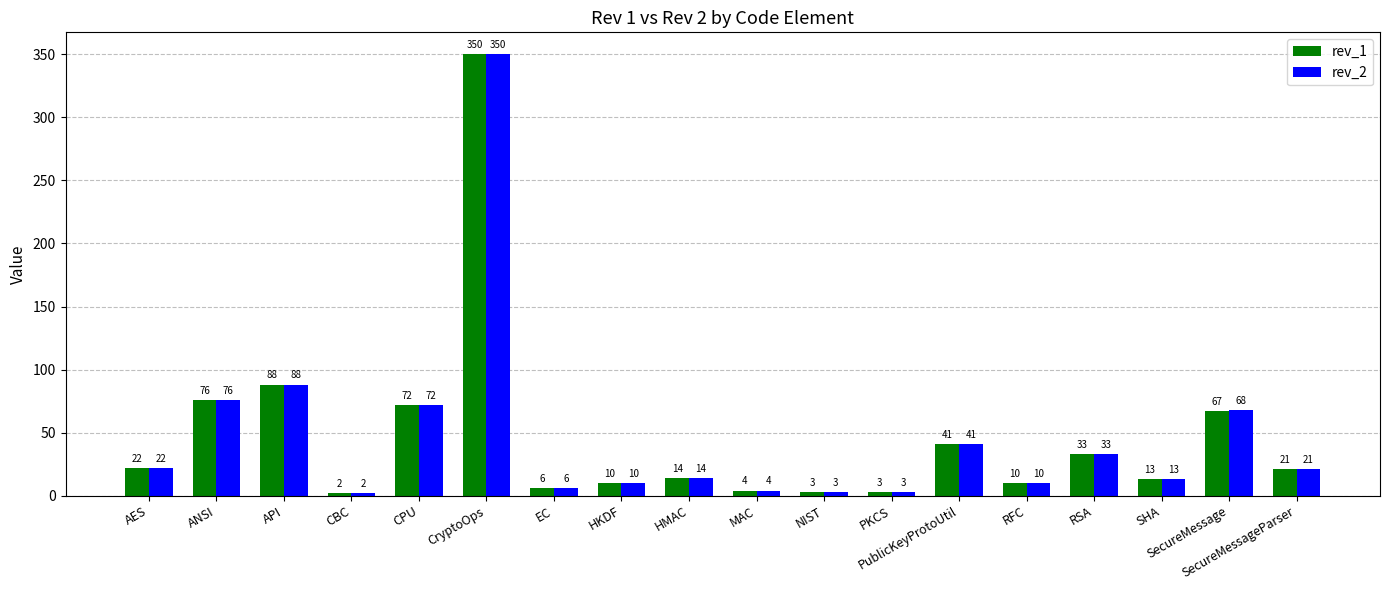

Is it true that rev_1 equals 4 at SecureMessageParser?

False